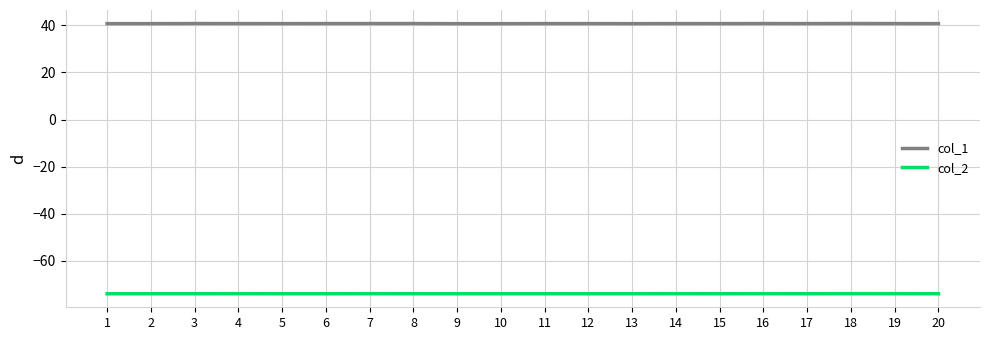

Rank the series at 16 from highest to lowest value.

col_1, col_2